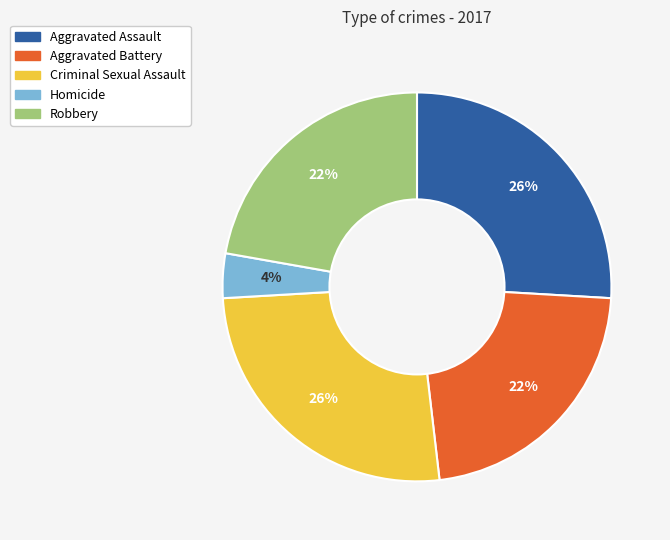

To the nearest percent, what is the average slice percentage?

20%